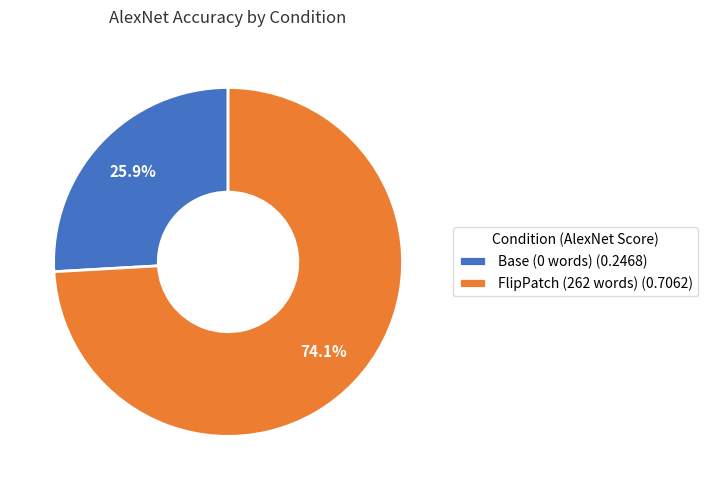

Combined, do FlipPatch (262 words) and Base (0 words) account for over 50%?

Yes